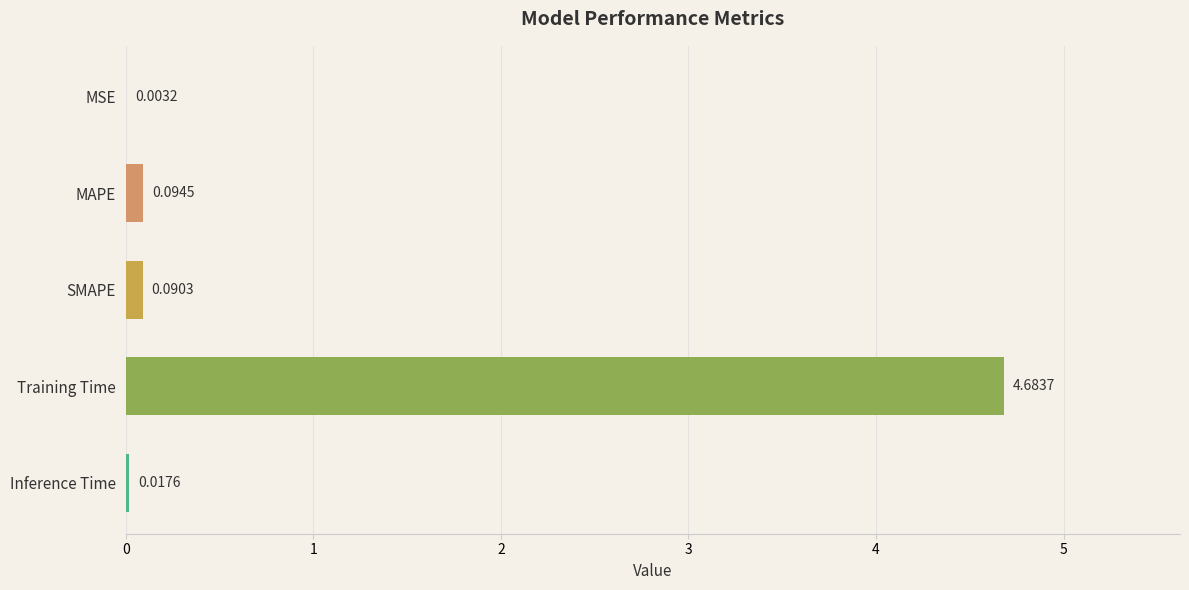

What is the average value?

1.0